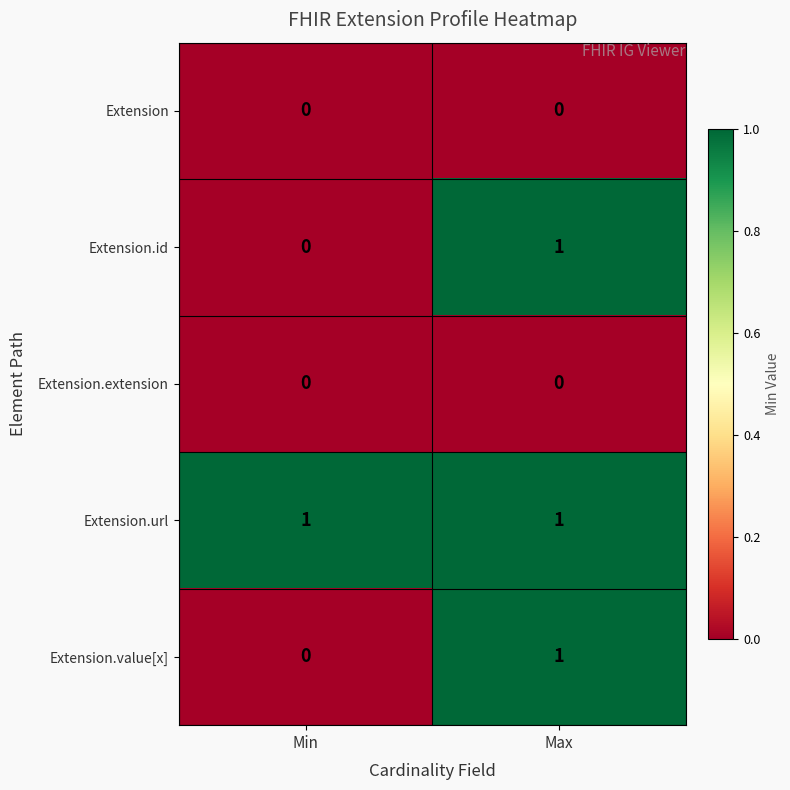

List the labels in order of Extension.id value, largest first.

Max, Min